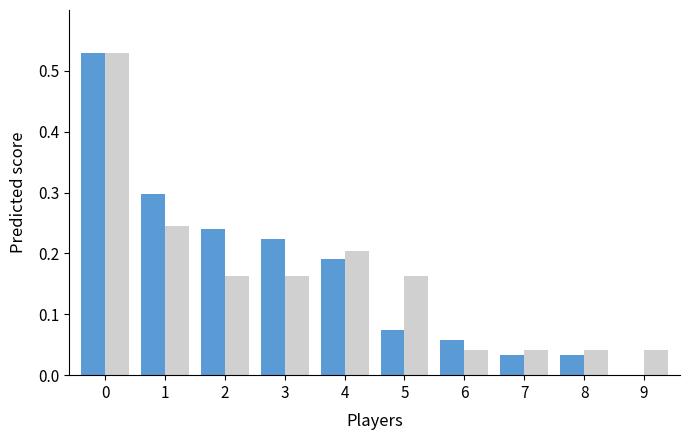

Count the number of data series in this chart.

2